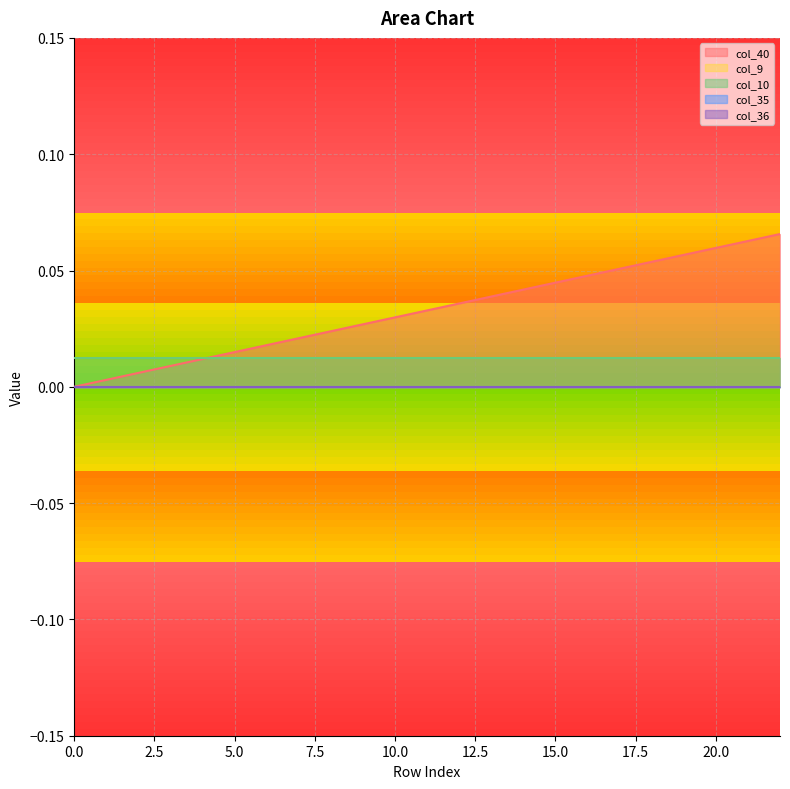

What is the total value across all series at 18?

0.1